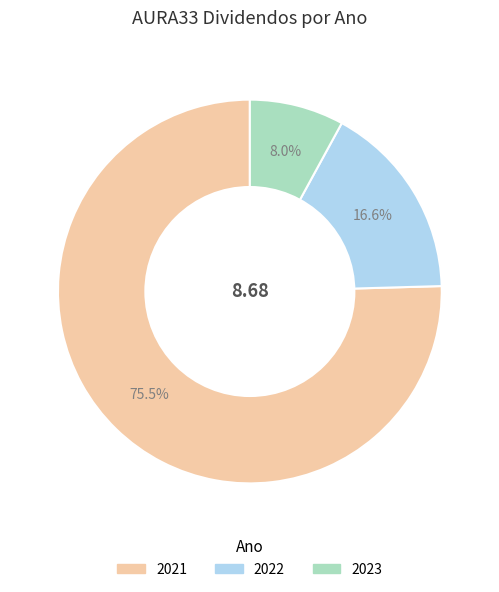

Is there a majority slice in this chart?

Yes